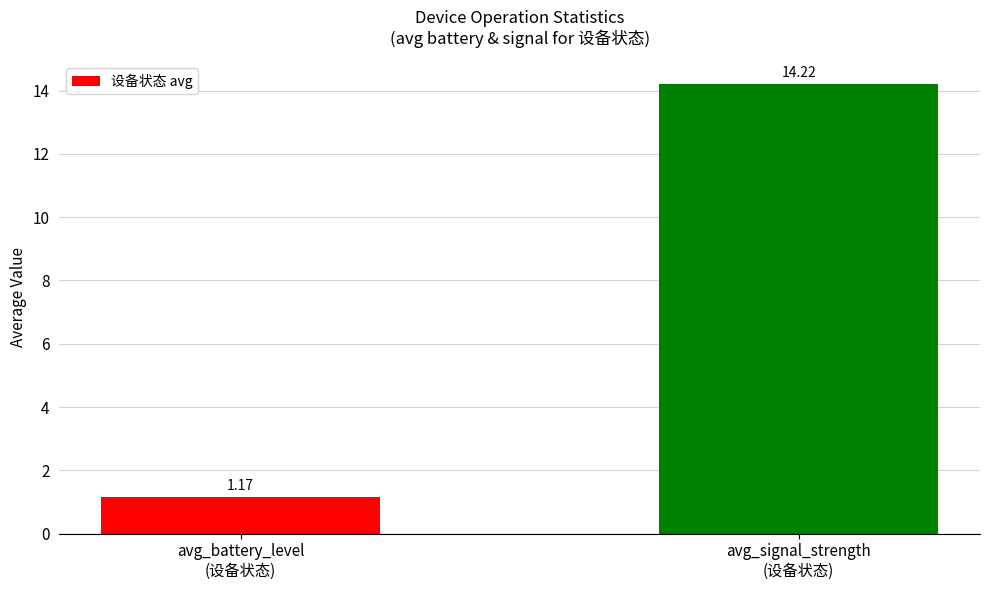

What is the ratio of the value at avg_signal_strength
(设备状态) to the value at avg_battery_level
(设备状态)?

12.2